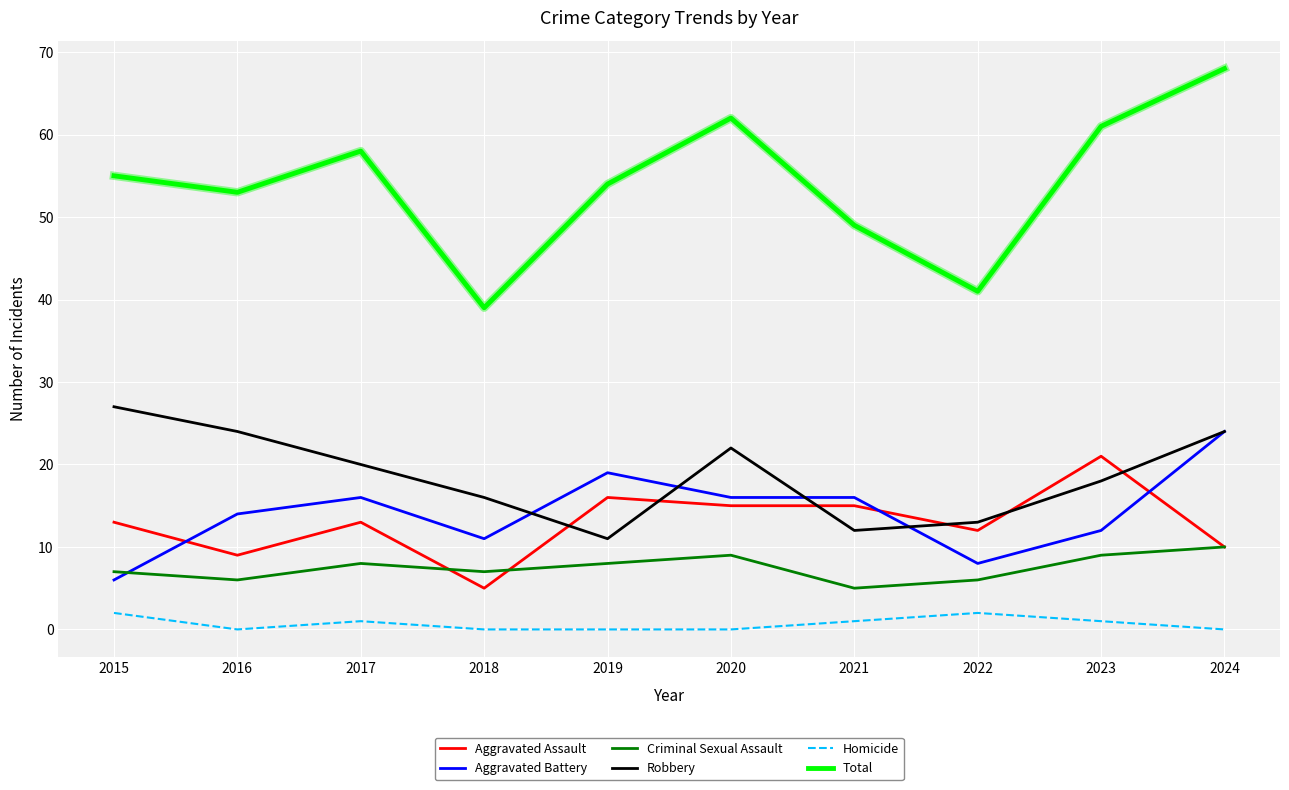

True or false: Criminal Sexual Assault and Homicide cross at least once.

False